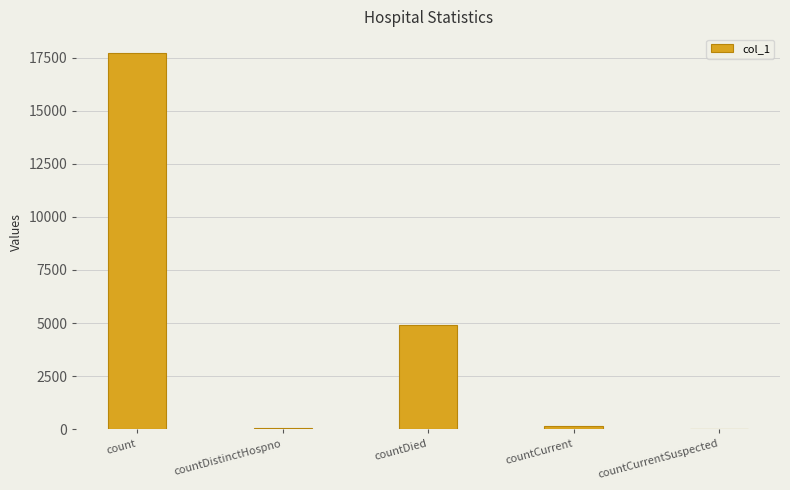

Where is the data nearest to the value 8862?

countDied